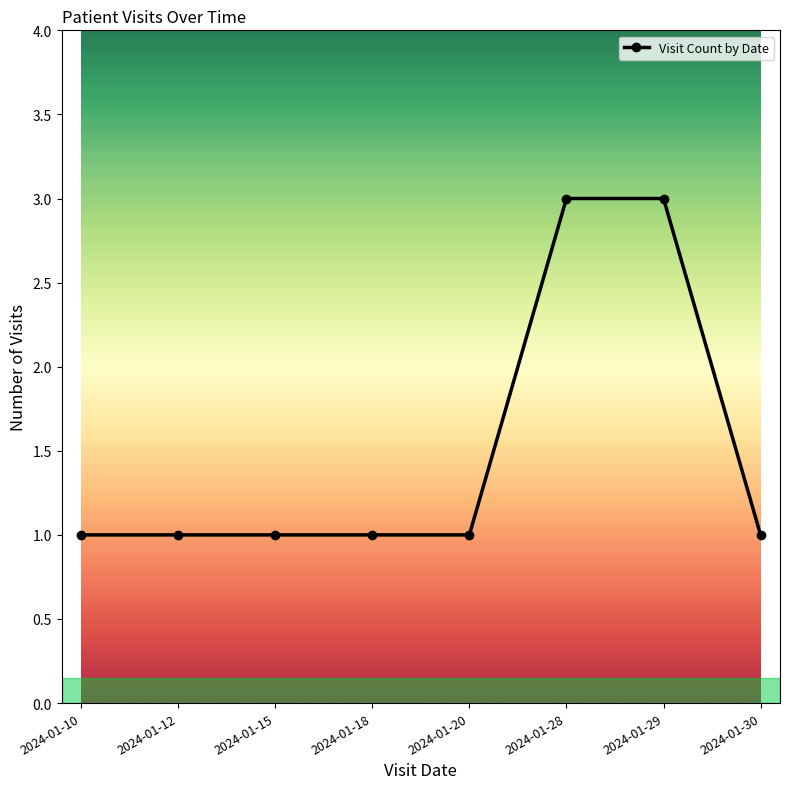

What is the sum of all values?

12